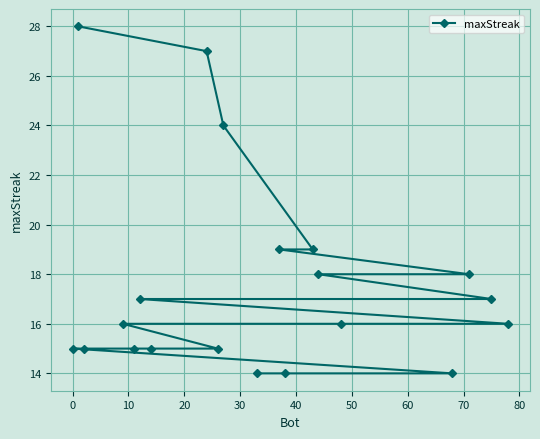

Does the chart display data point markers on the line(s)?

Yes